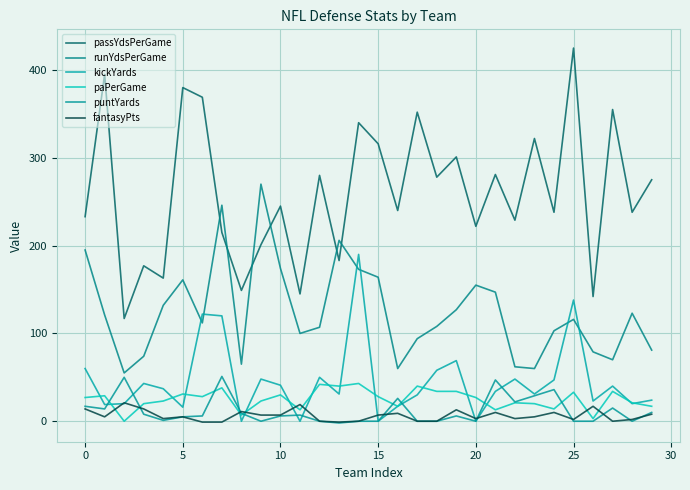

What is the sum of all kickYards values?

1376